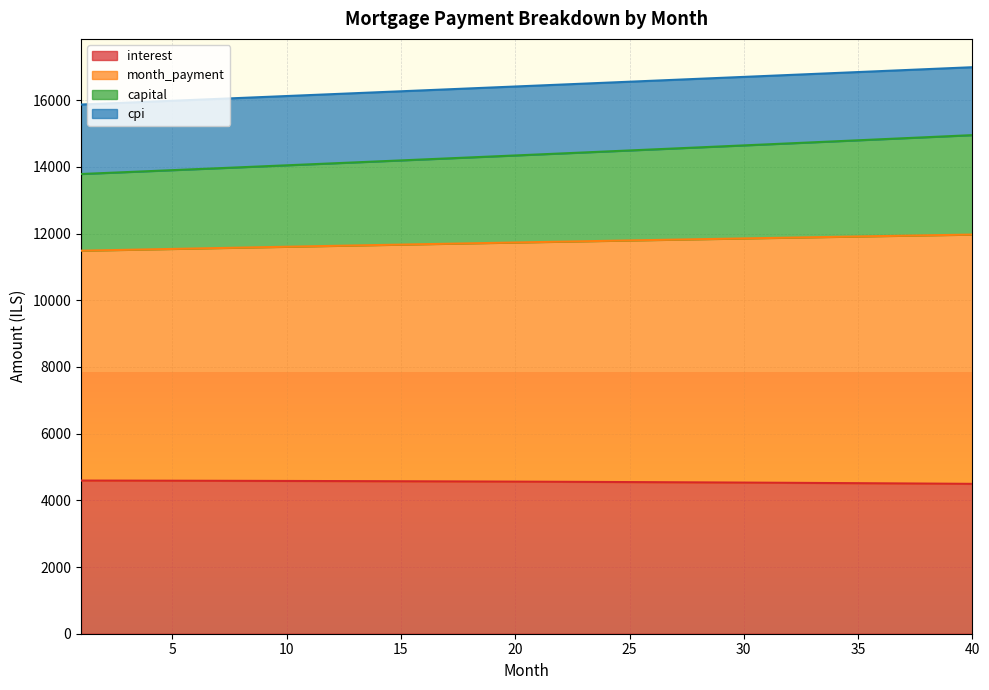

What is the spread (max minus min) of values at 32?

12230.9